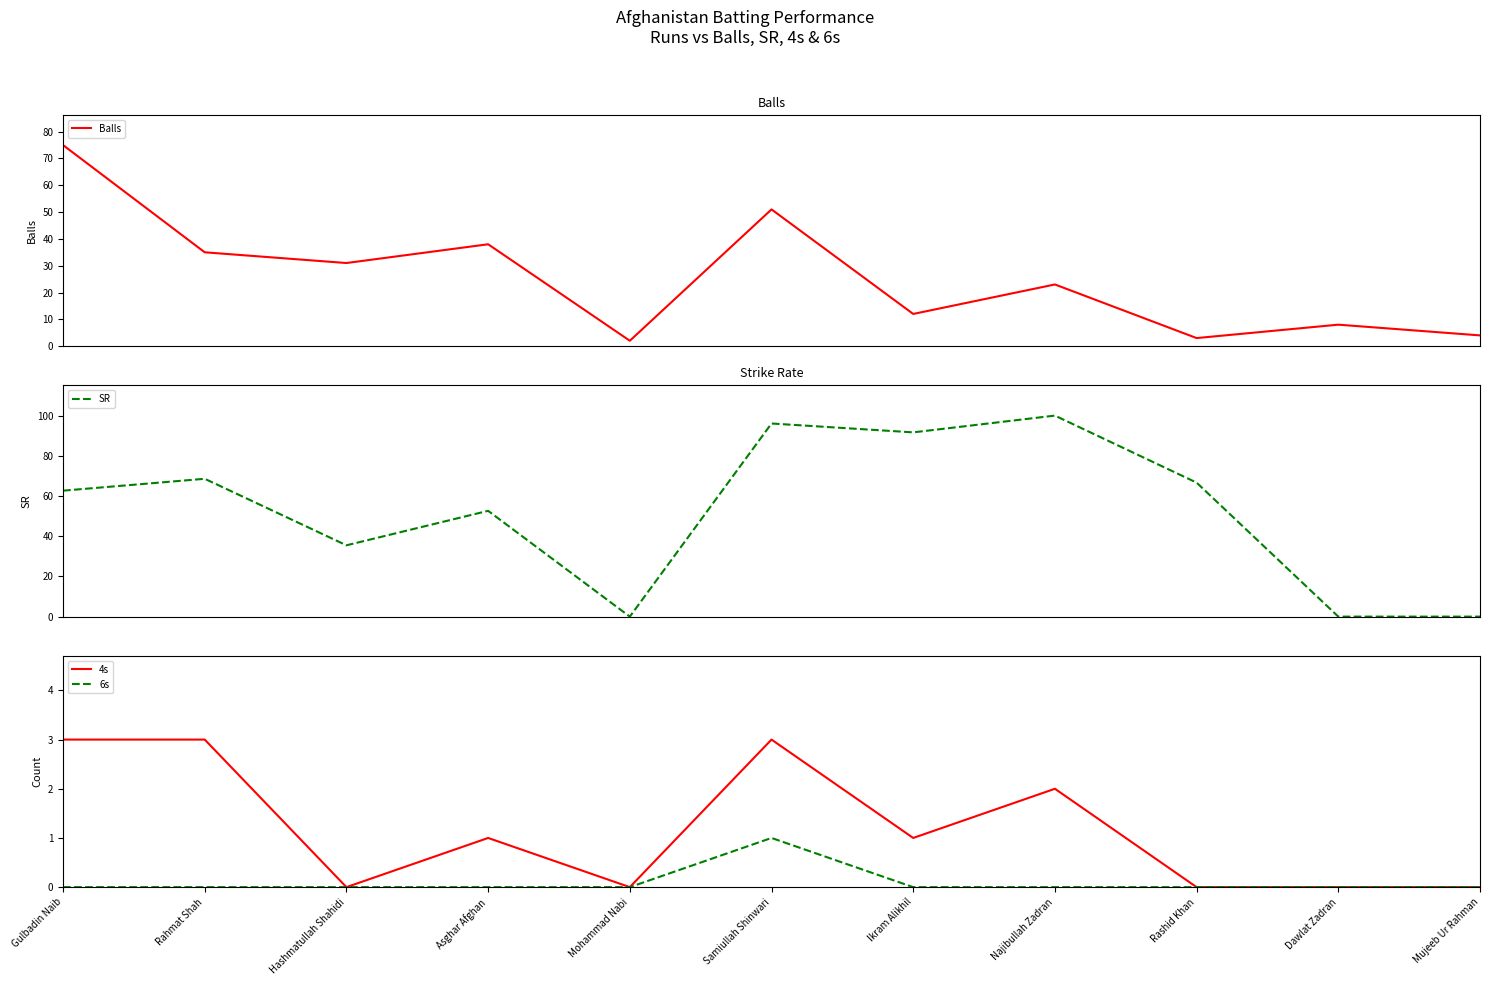

At which label is 4s closest to 1?

Asghar Afghan